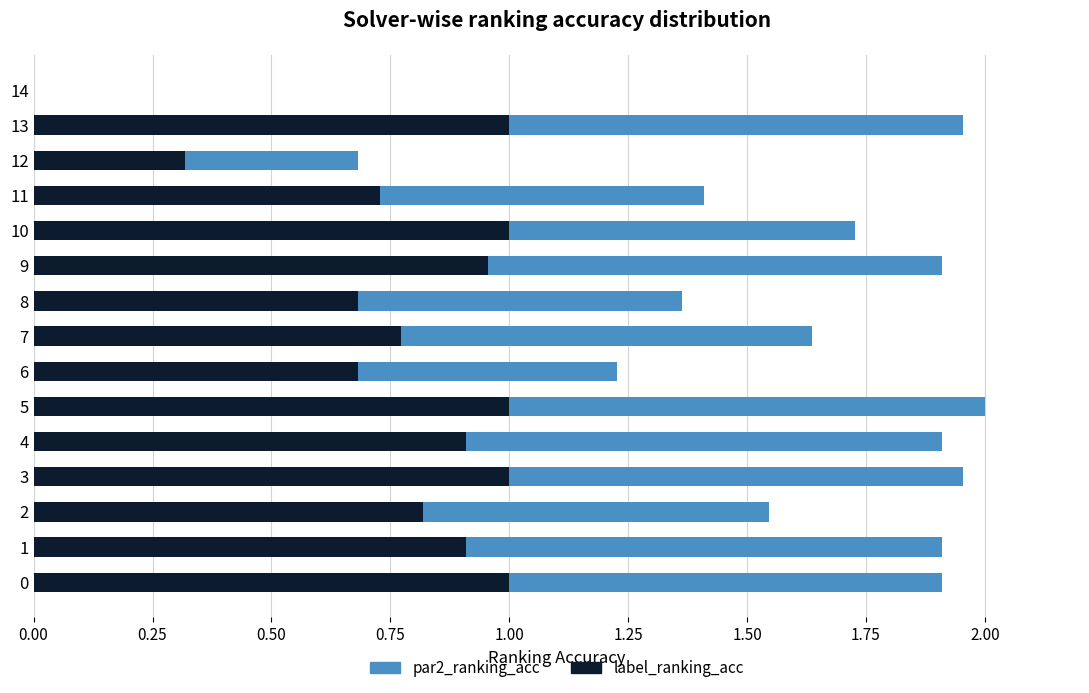

At which category is the sum across all series the highest?

5